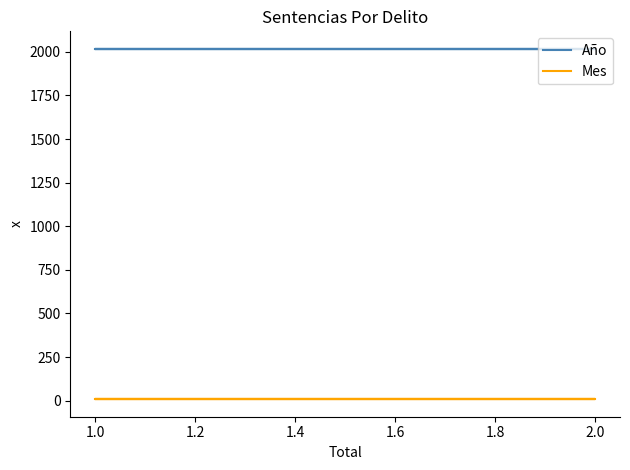

How many lines are shown in the chart?

2